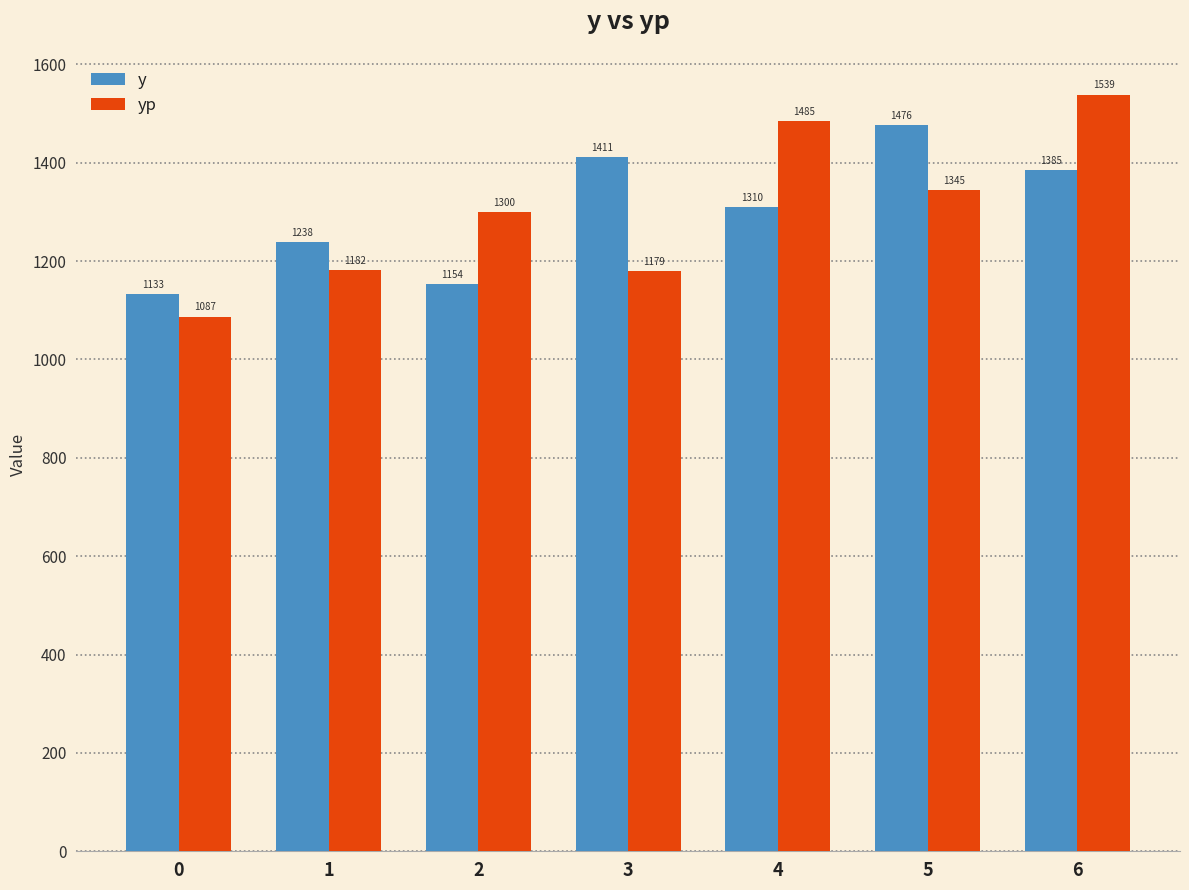

Rank the categories by yp value from lowest to highest.

0, 3, 1, 2, 5, 4, 6